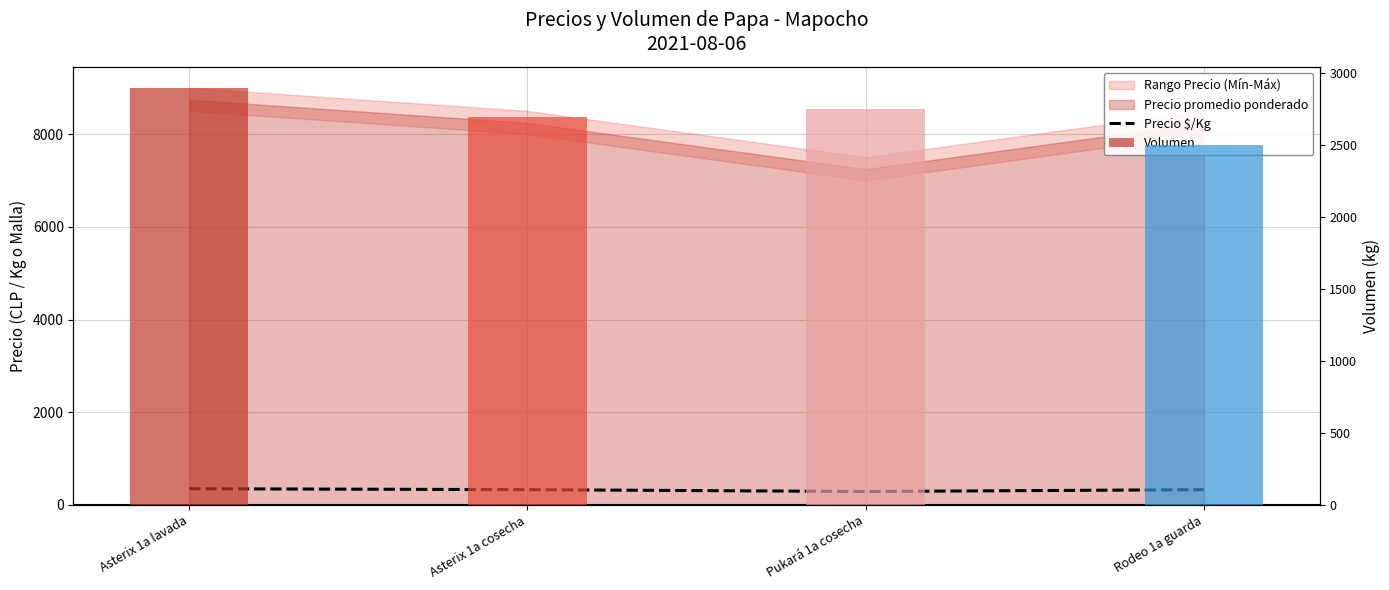

Read the value at Asterix 1a lavada.

350